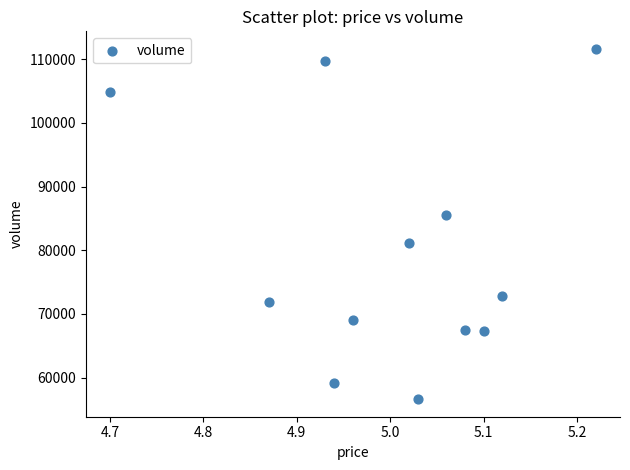

What Y value in the scatter plot is closest to 84123?

85576